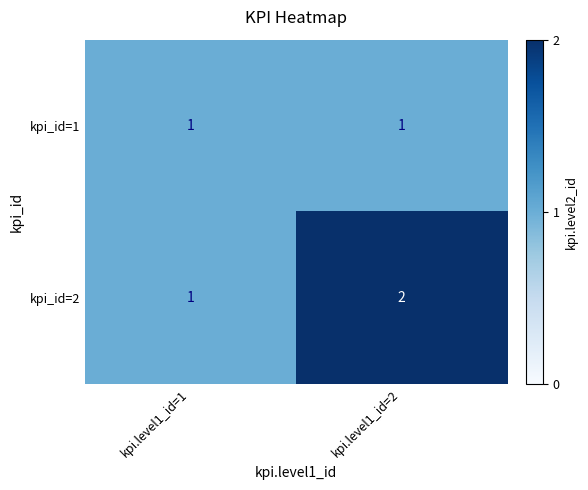

At which category does the chart reach its peak across all series?

kpi.level1_id=2